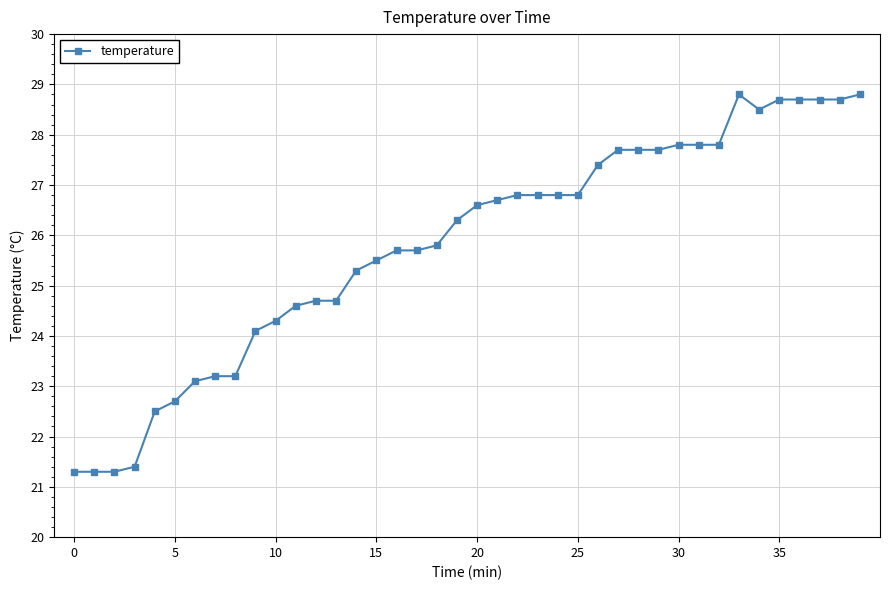

How many series are shown in this chart?

1